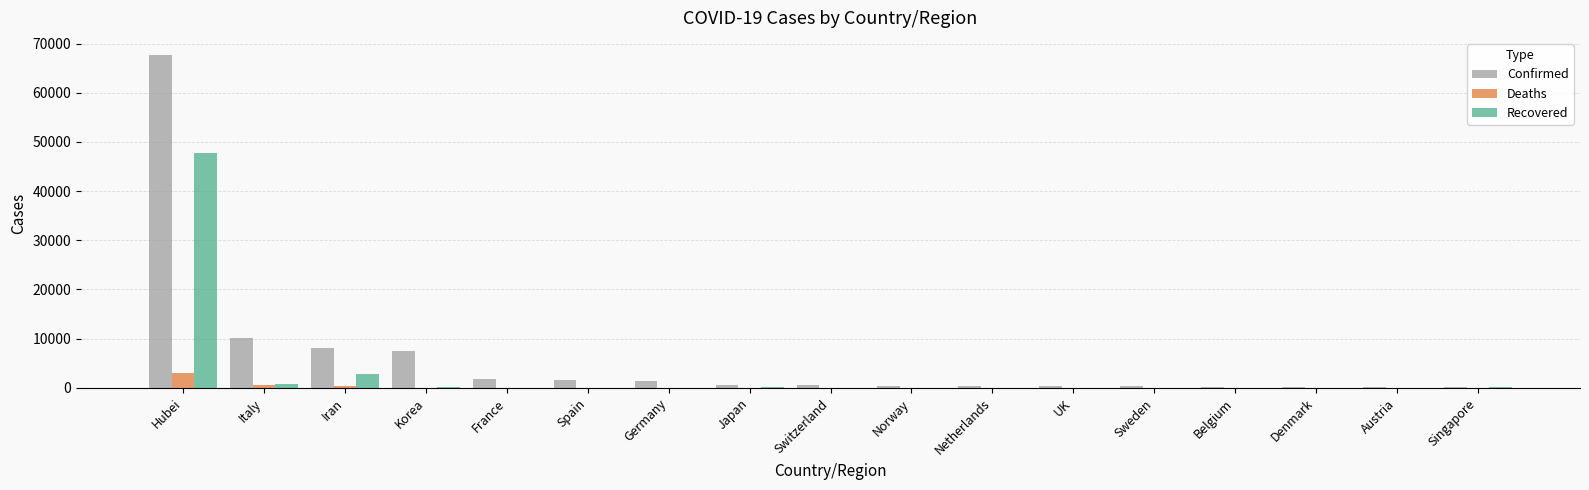

Which series changed the most between Italy and Germany?

Confirmed